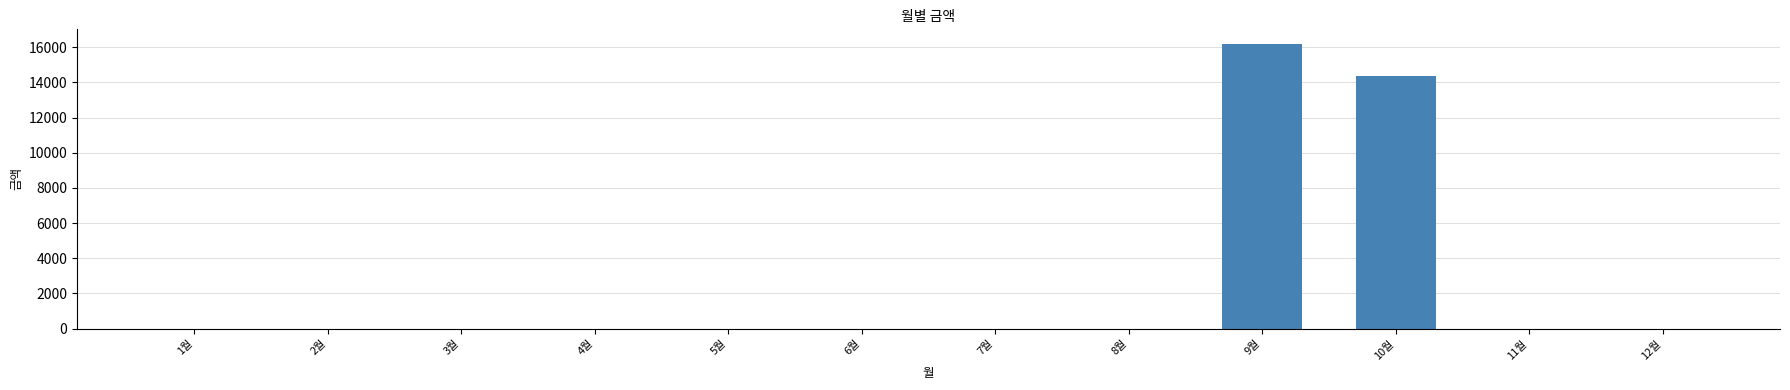

Does the chart contain stacked bars?

No